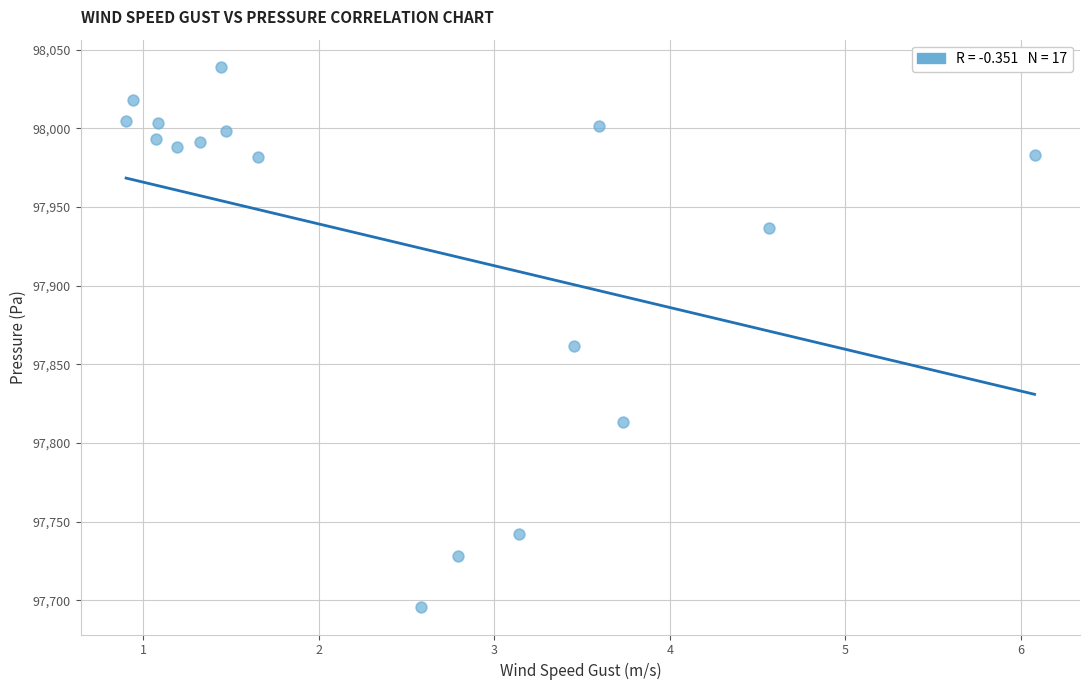

What Y value in the scatter plot is closest to 97867?

97861.9